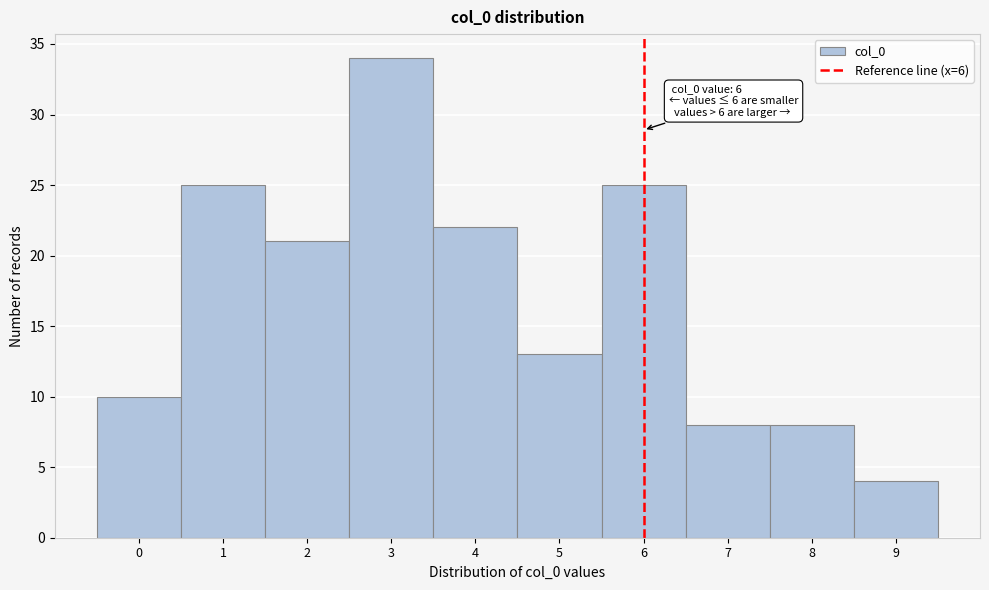

Over which range of the x-axis is the bar tallest?

2.5 to 3.5